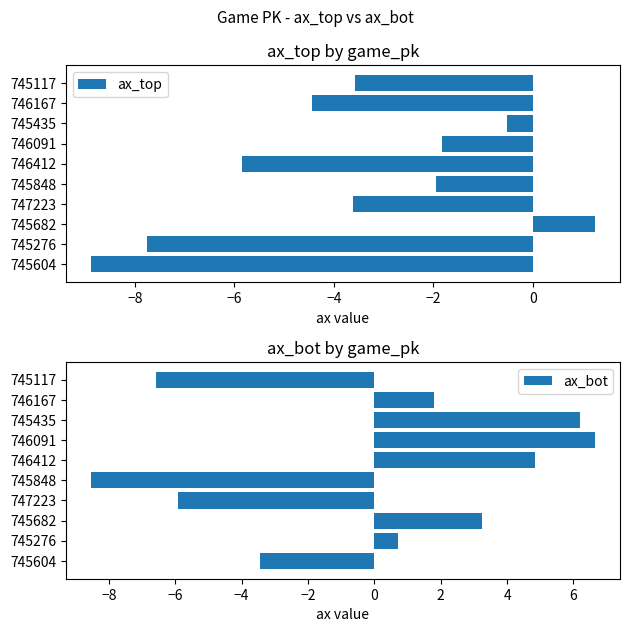

Which category has the lowest value in the ax_top series?

745604